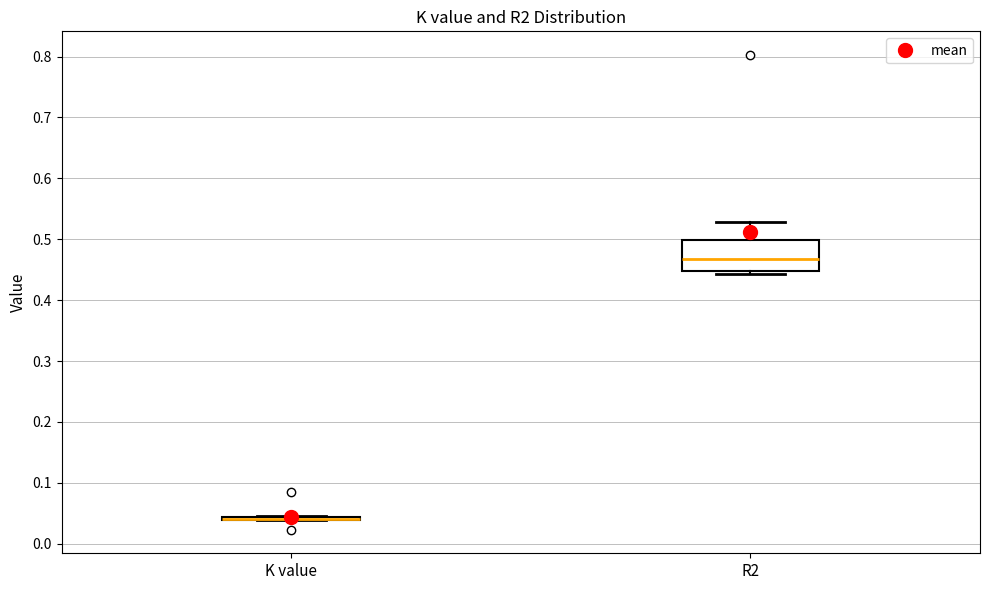

Comparing the boxes themselves (not the whiskers), which one is the tallest?

R2